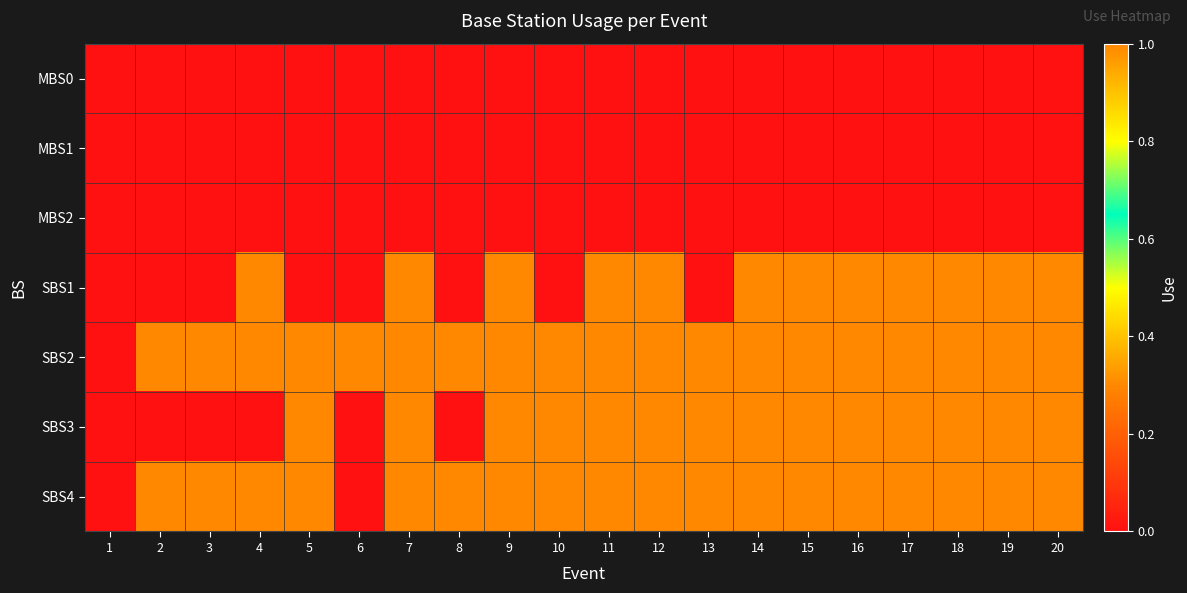

At how many categories does at least one series exceed 0?

19